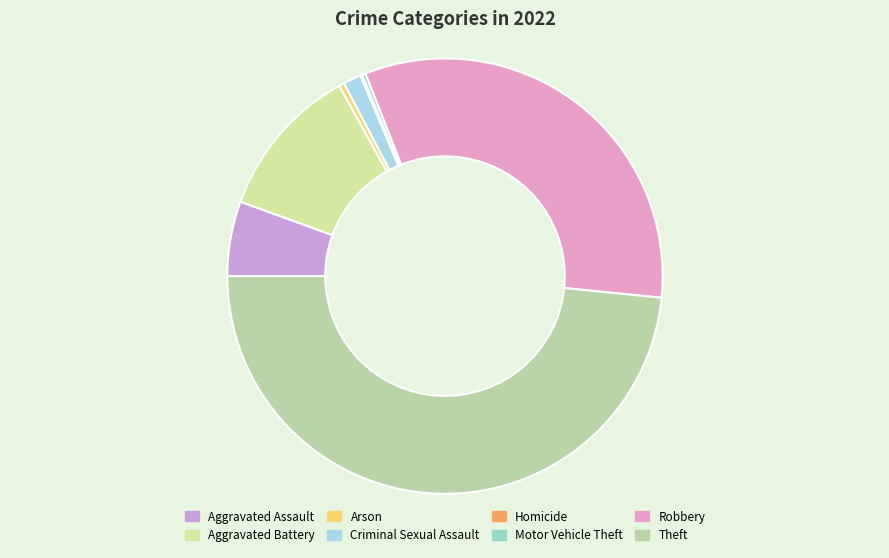

Does any single category account for the majority?

No